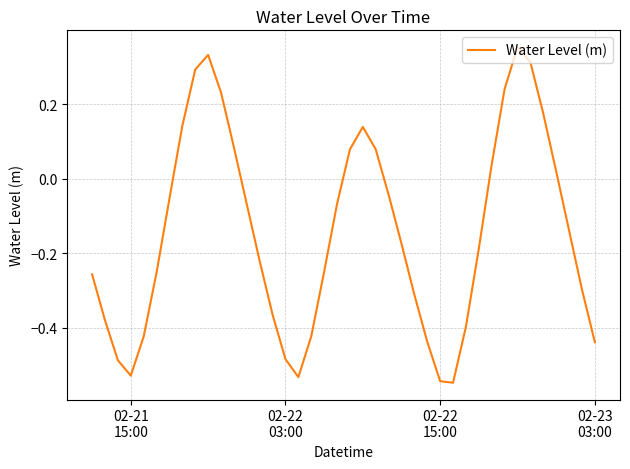

What is the difference between the maximum and minimum values?

0.9